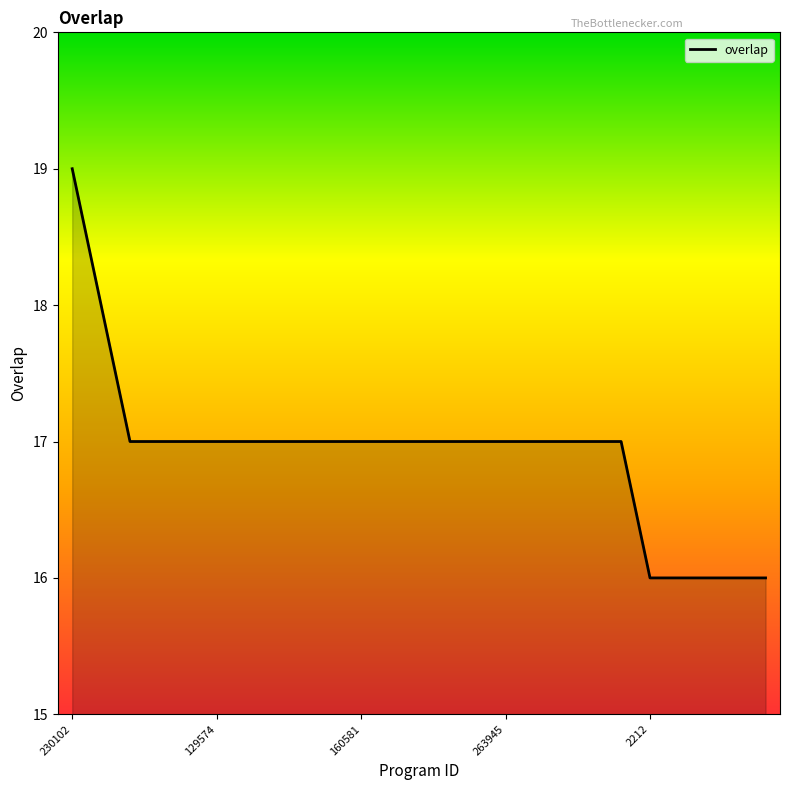

What is the difference between the maximum and minimum values?

3